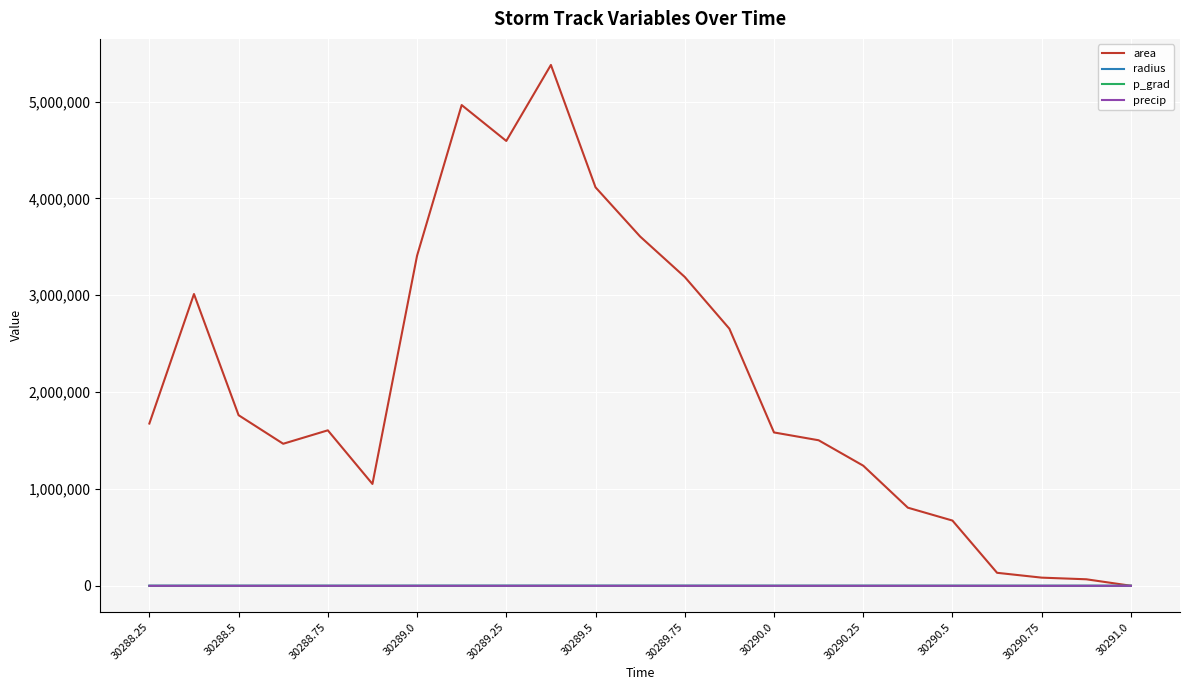

What is the maximum value shown in the chart?

5378750.0